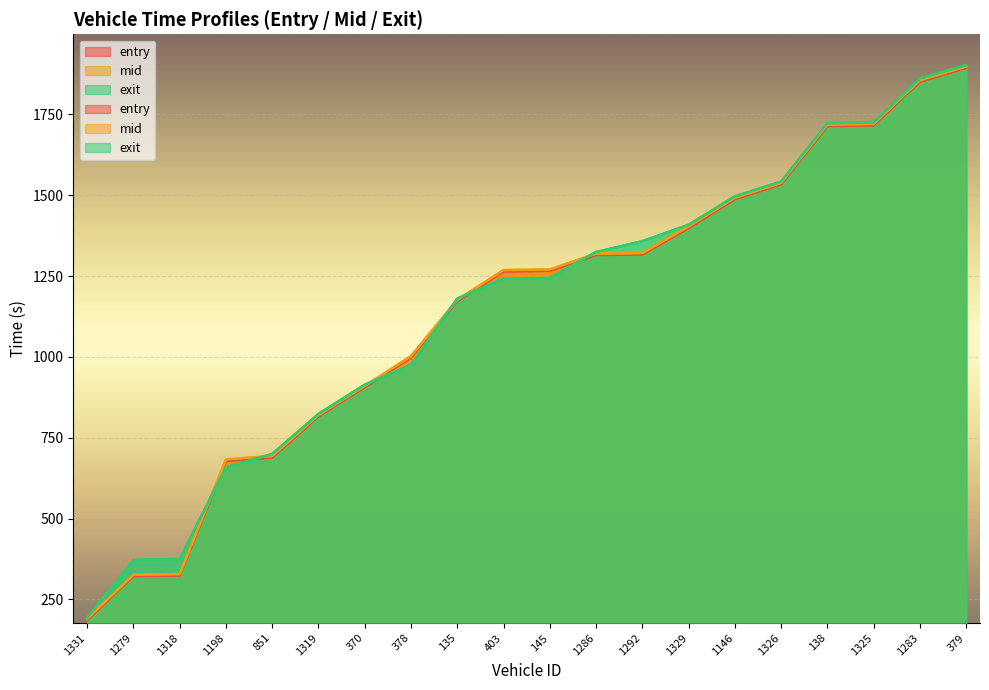

What is the label of the 11th point from the left?

145